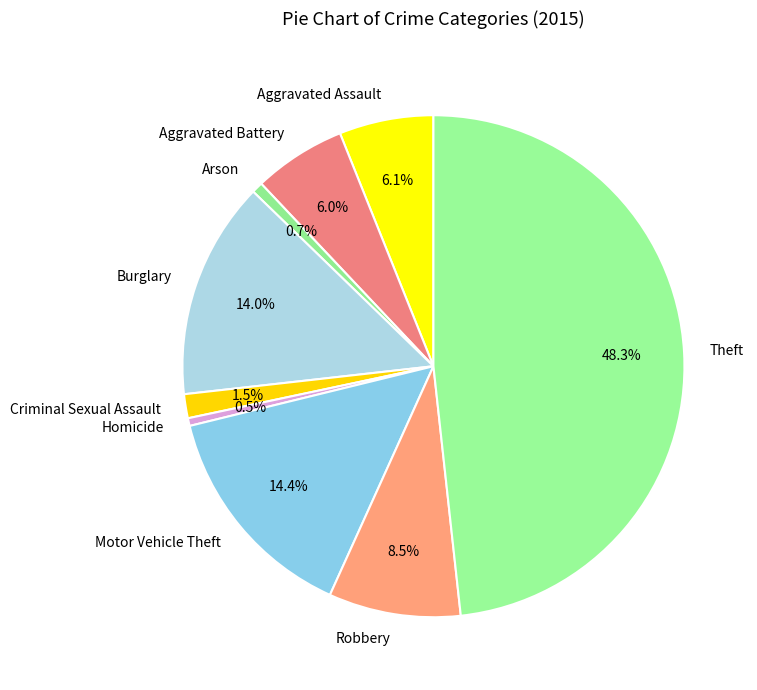

What is the largest slice in the pie chart?

Theft